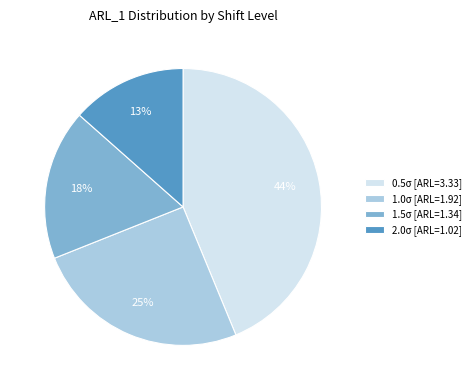

Count the number of slices in the pie.

4